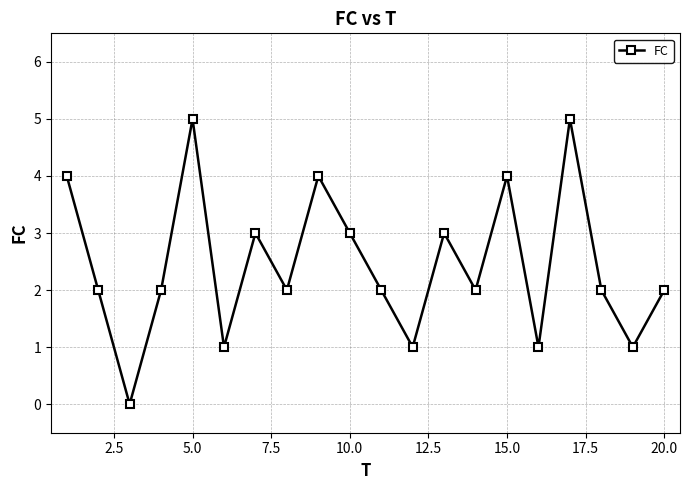

What is the greatest value displayed?

5